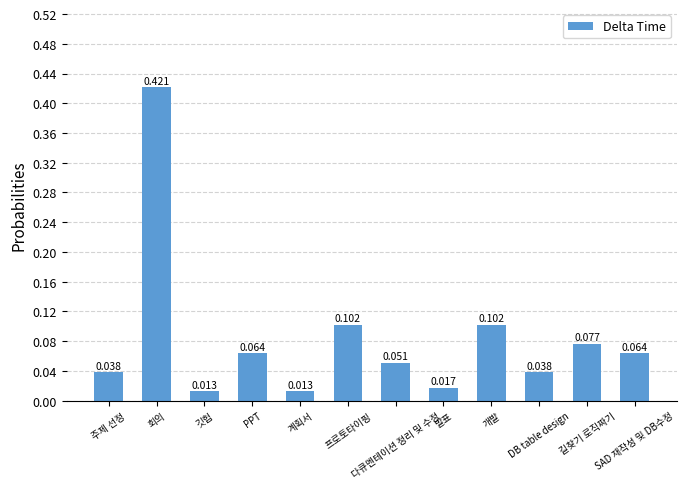

Reading right to left, list all the values displayed in this chart.

SAD 재작성 및 DB수정=0.1	길찾기 로직짜기=0.1	DB table design=0.0	개발=0.1	발표=0.0	다큐멘테이션 정리 및 수정=0.1	프로토타이핑=0.1	계획서=0.0	PPT=0.1	깃헙=0.0	회의=0.4	주제 선정=0.0